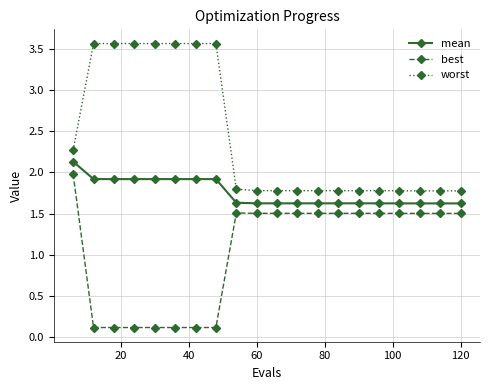

List the series in order of their peak value, highest first.

worst, mean, best